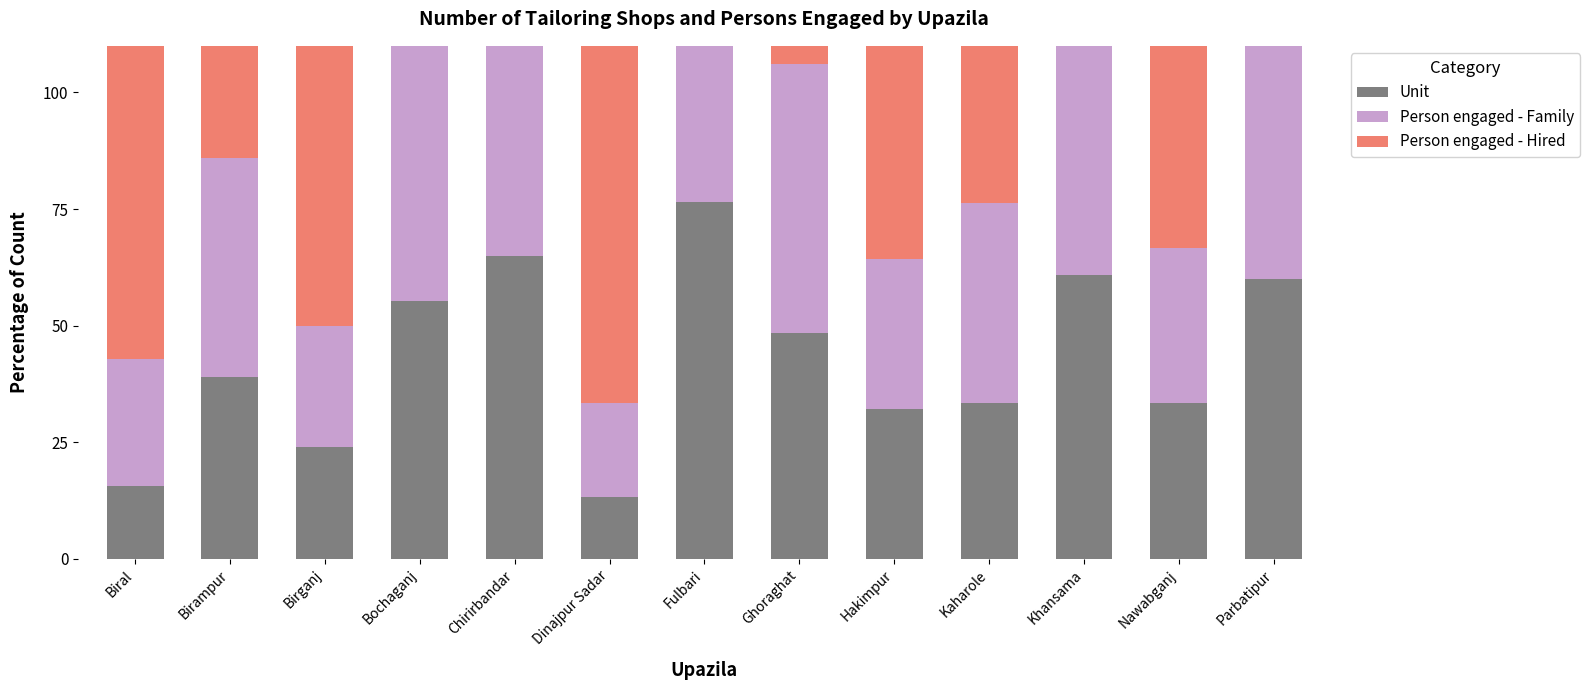

What is the smallest value displayed?

13.3